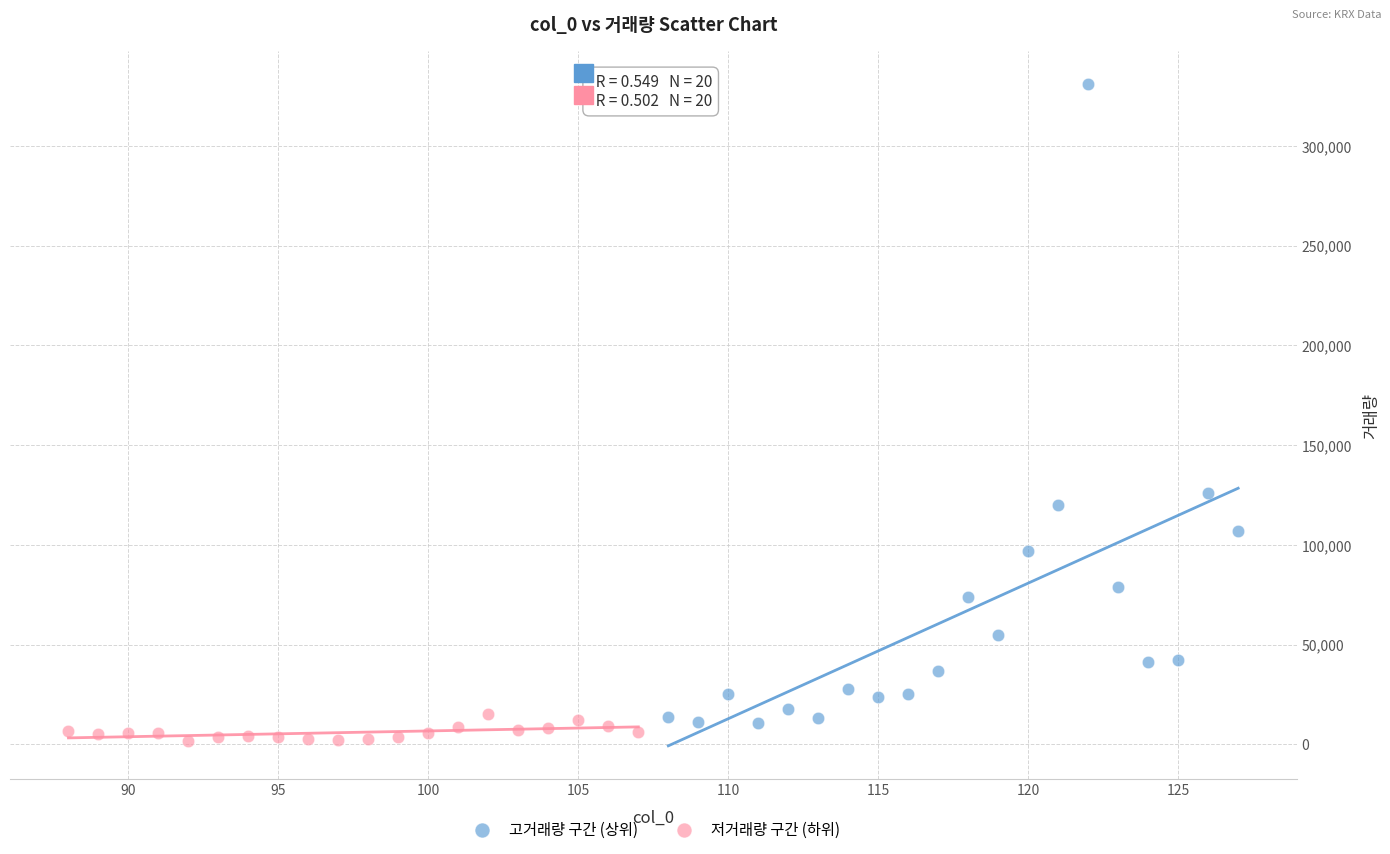

Which series has the largest Y range (max minus min)?

고거래량 구간 (상위)